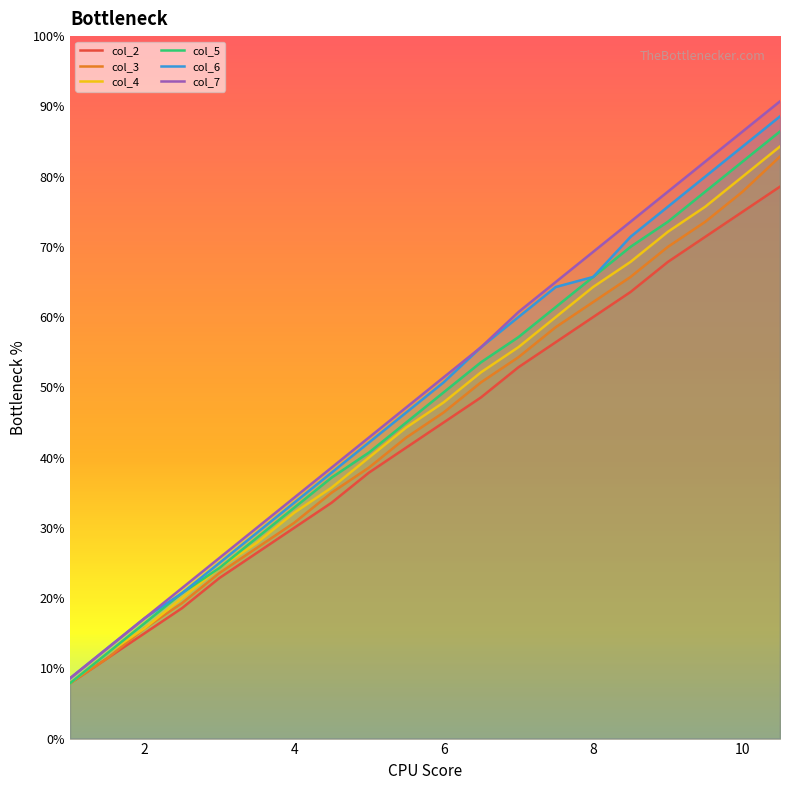

Where does the col_4 series first go above 6?

5.5